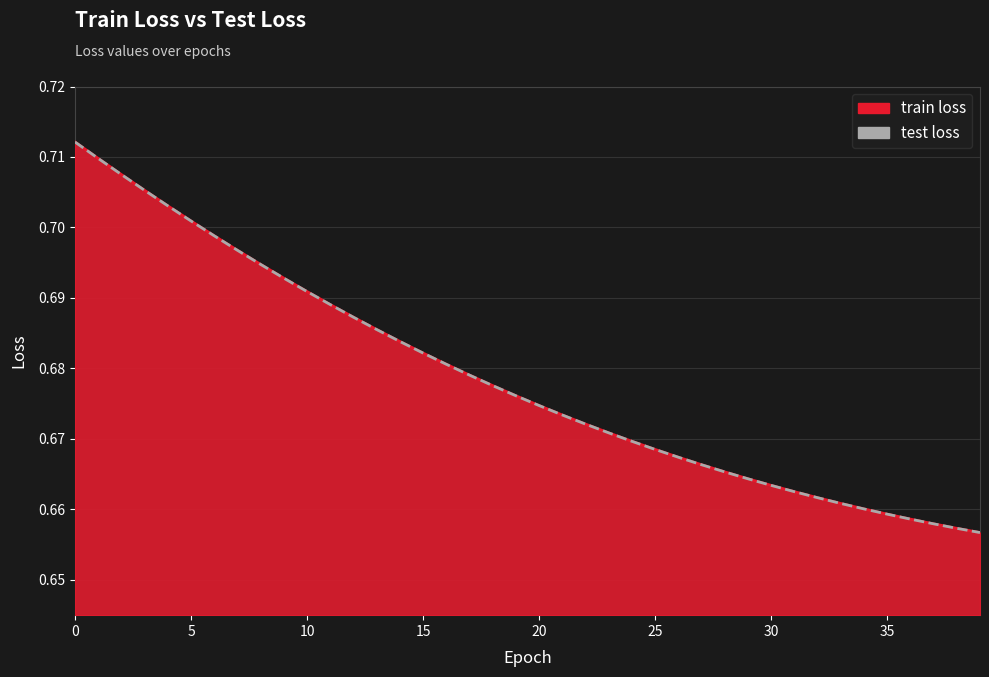

Which series has the largest range (max minus min)?

train loss